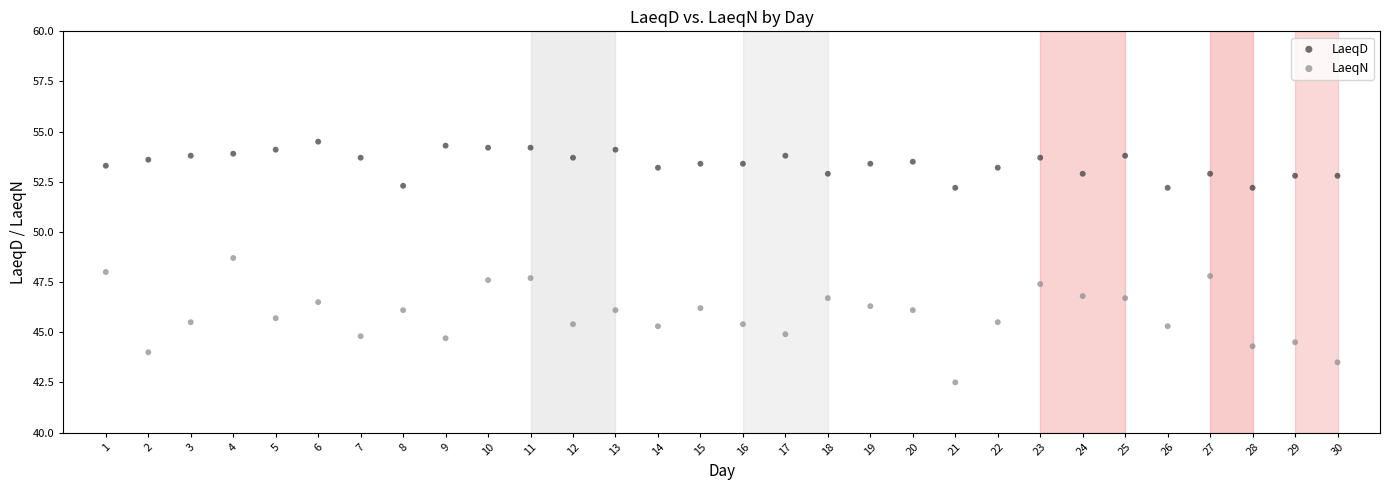

Which series contains the highest Y value?

LaeqD